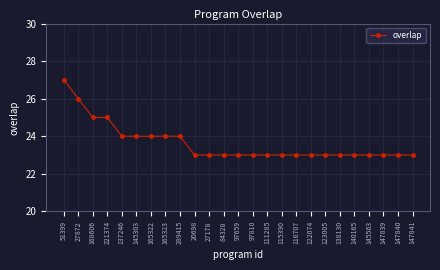

What is the maximum value shown in the chart?

27